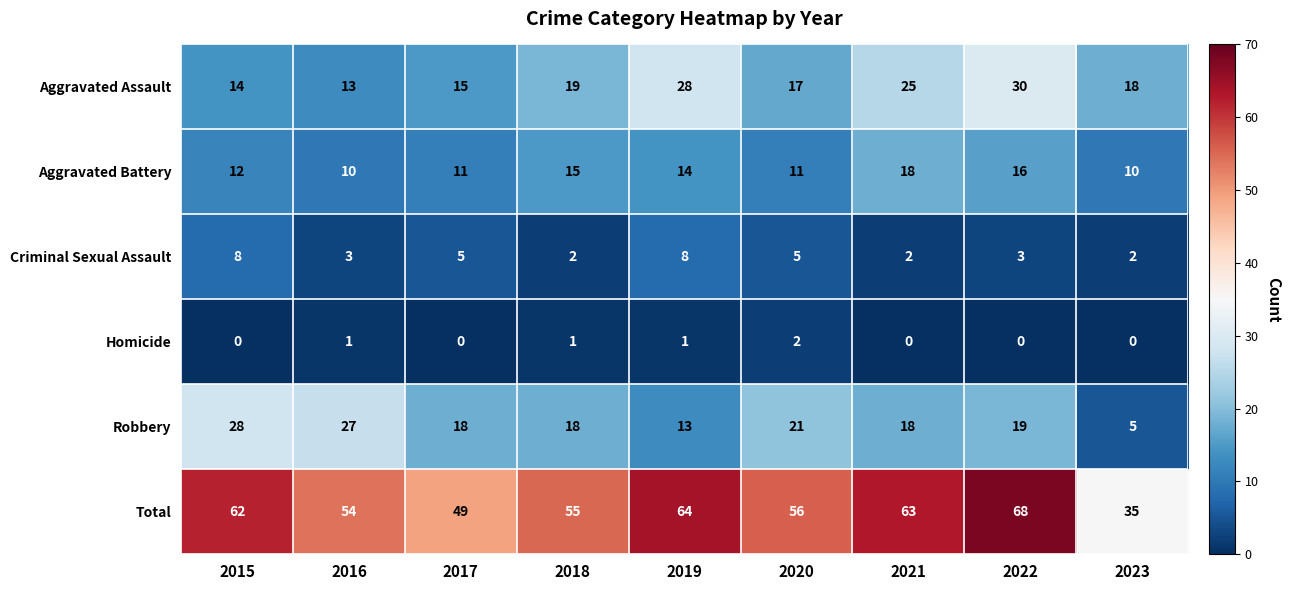

How many data points in Homicide are above 0?

4